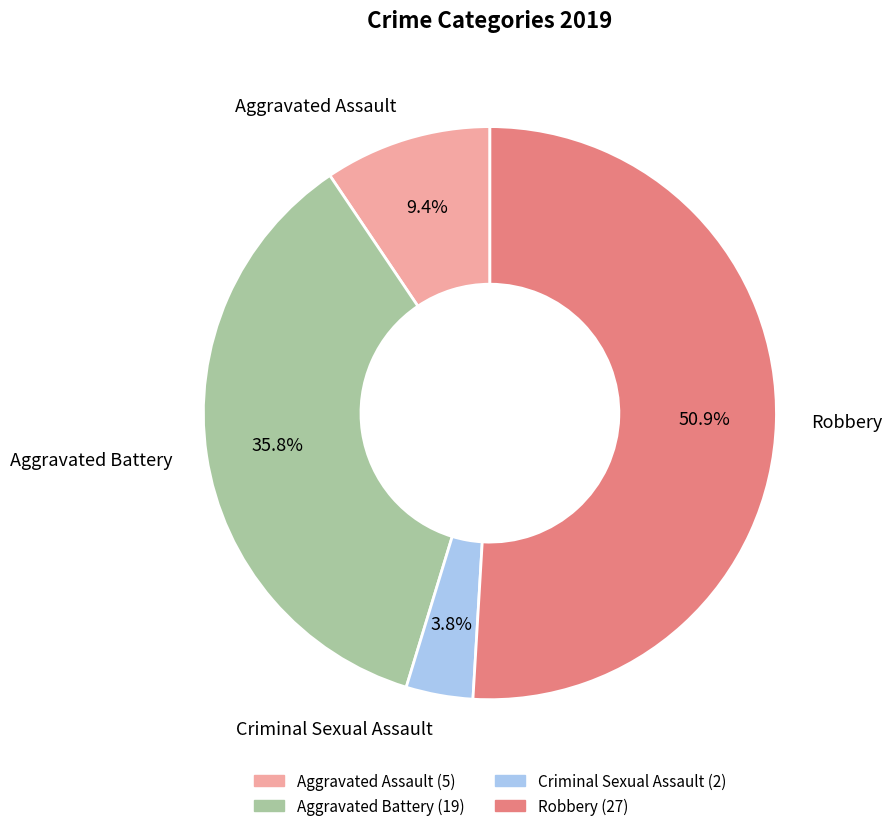

Does Robbery represent more than half of the total?

Yes